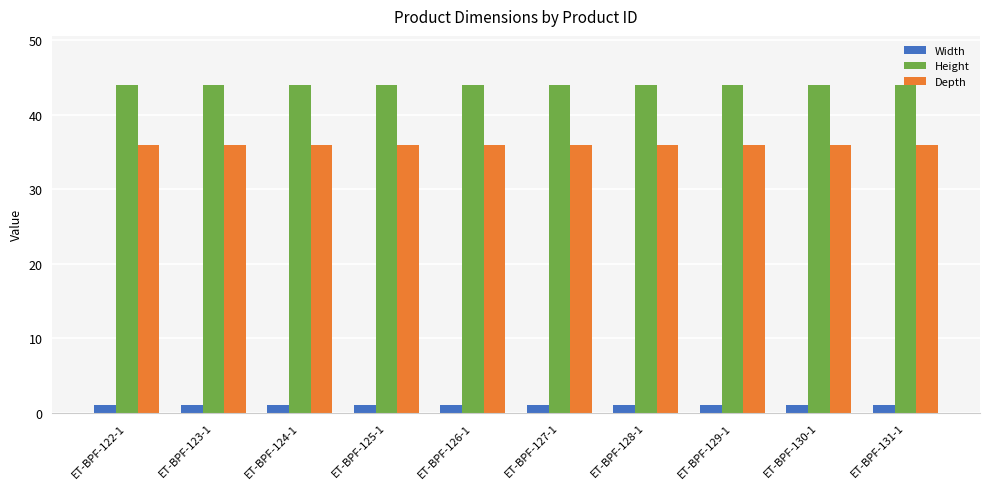

What are all the series names shown in the legend?

Width, Height, Depth